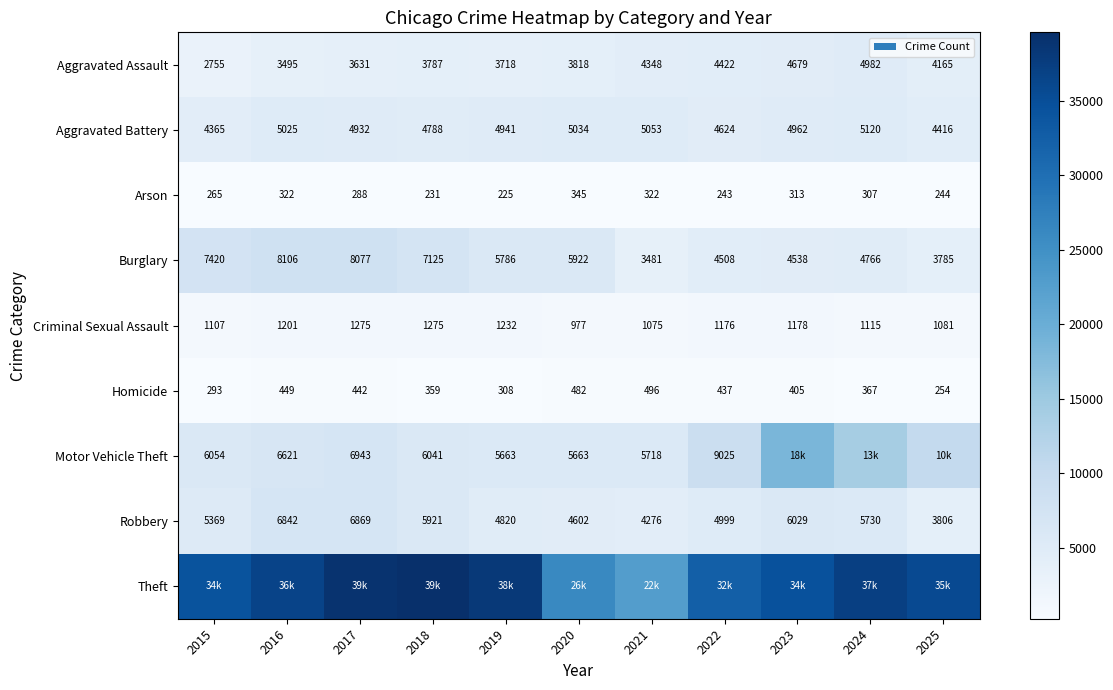

Rank the categories by Aggravated Assault value from highest to lowest.

2024, 2023, 2022, 2021, 2025, 2020, 2018, 2019, 2017, 2016, 2015